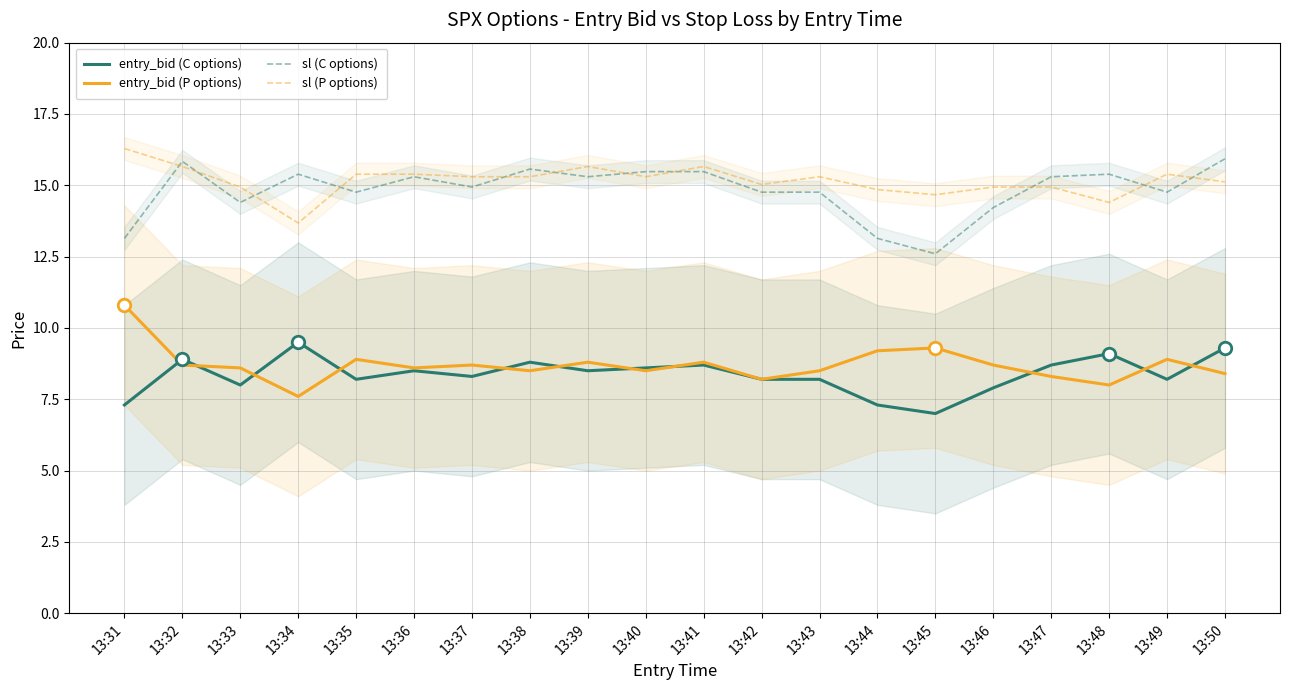

At which label is entry_bid (P options) closest to 9?

13:35